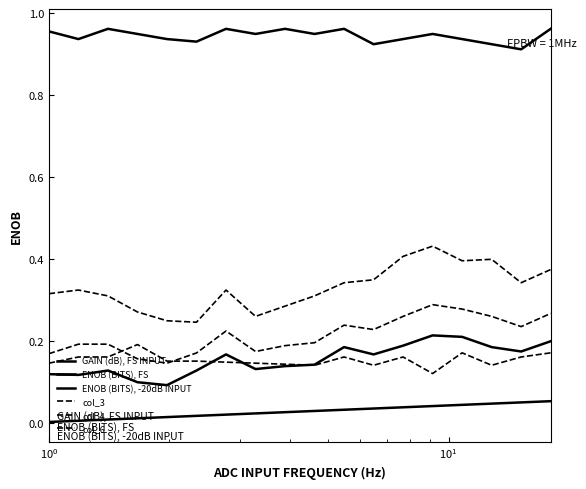

Is this an area chart (filled region under the line)?

No